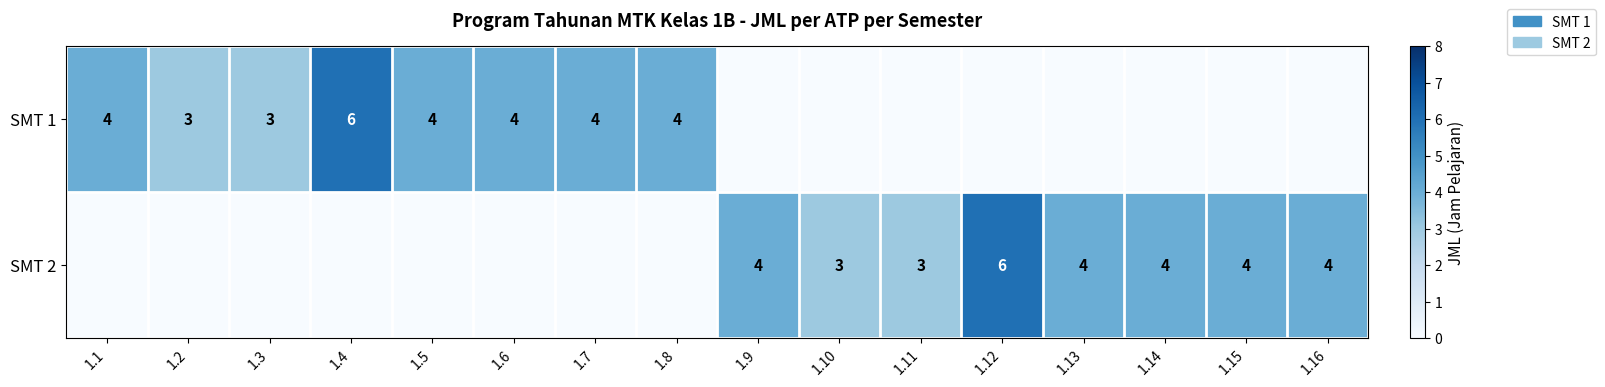

How many data points does each series have?

16